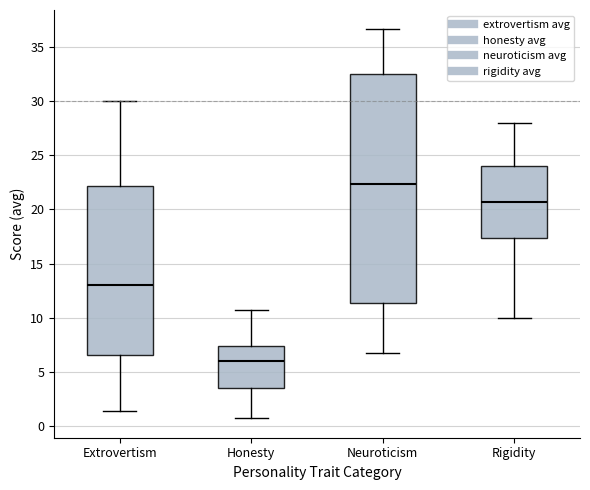

Comparing the boxes themselves (not the whiskers), which one is the tallest?

Neuroticism